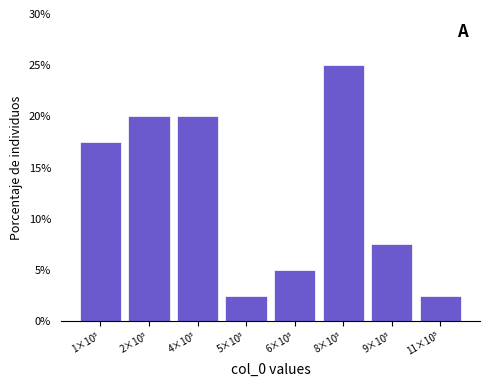

Reading left to right, transcribe all the data shown in this chart.

17.5	20.0	20.0	2.5	5.0	25.0	7.5	2.5